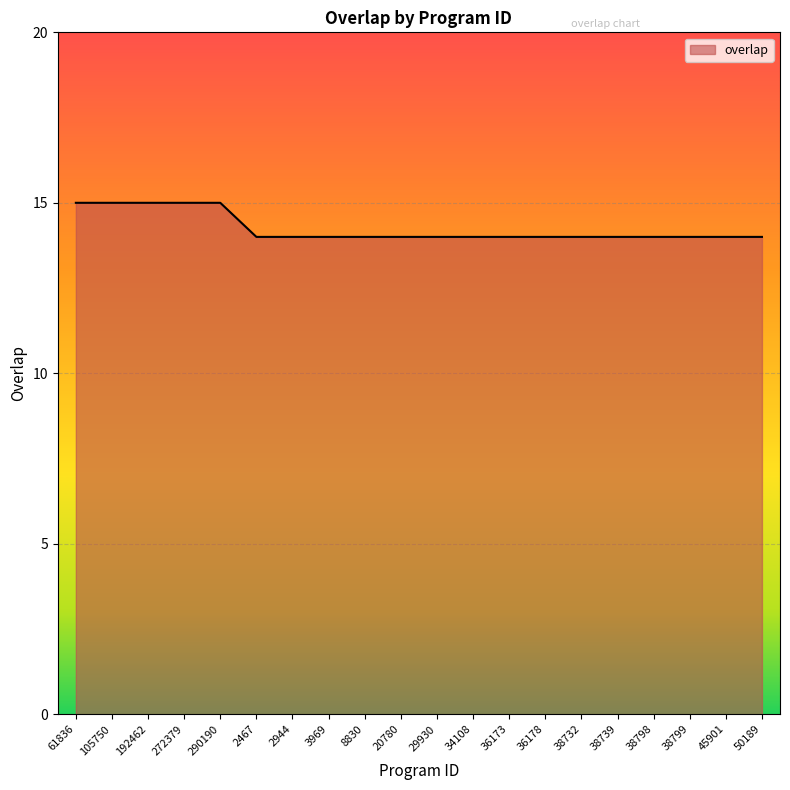

Reading left to right, what are all the values shown in this chart?

61836=15	105750=15	192462=15	272379=15	290190=15	2467=14	2944=14	3969=14	8830=14	20780=14	29930=14	34108=14	36173=14	36178=14	38732=14	38739=14	38798=14	38799=14	45901=14	50189=14